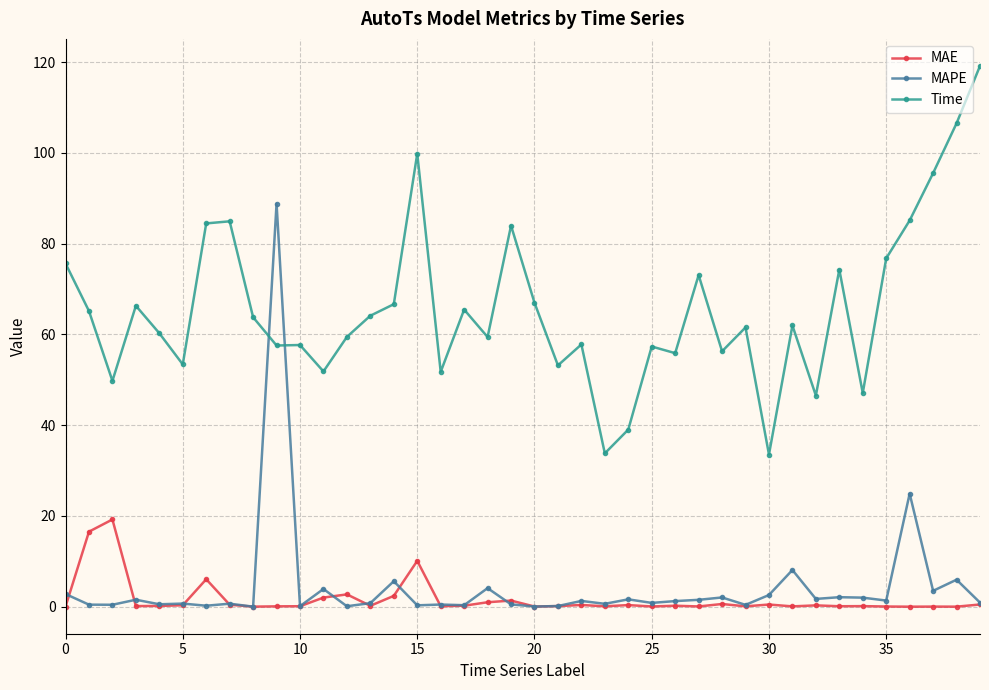

Which series has the largest total across all categories?

Time